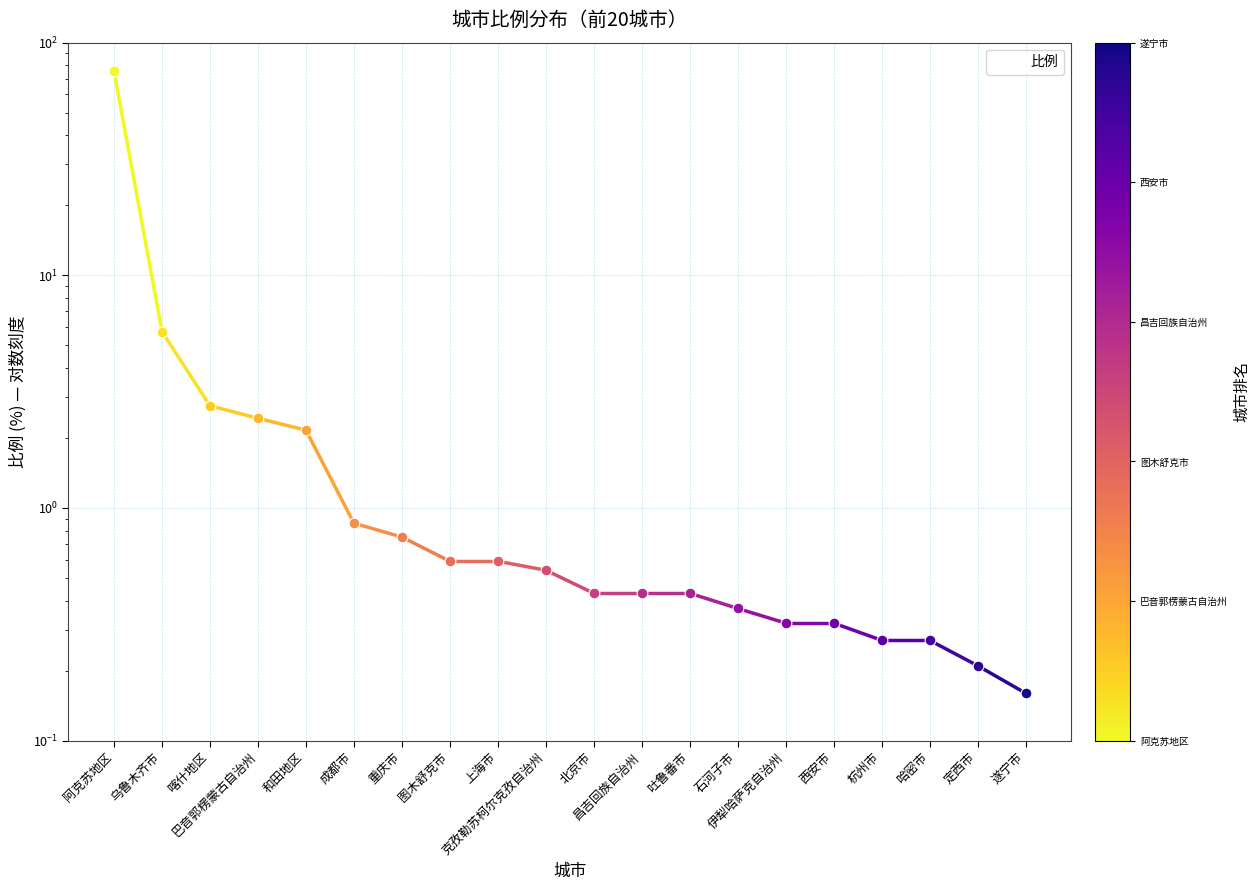

What is the change in value from 图木舒克市 to 定西市?

-0.4